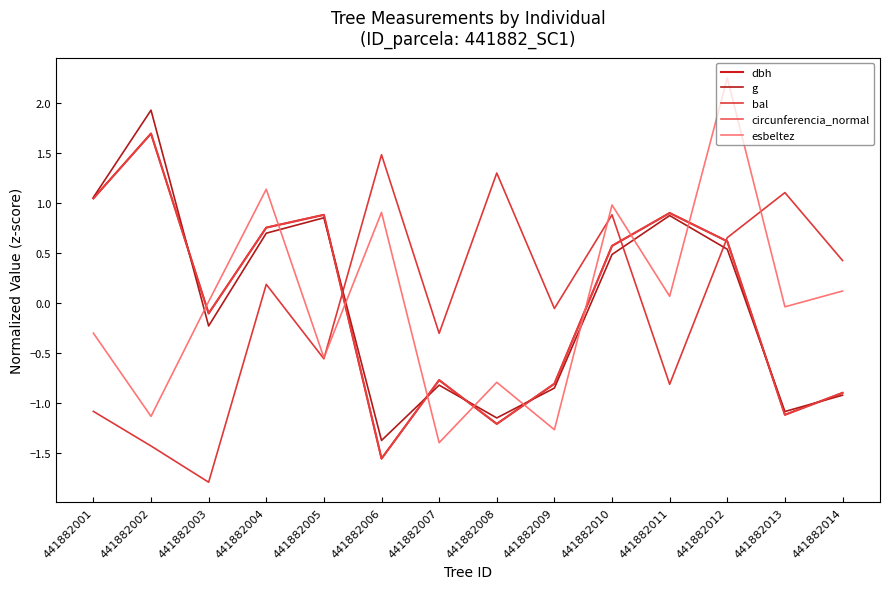

What are all the series names shown in the legend?

dbh, g, bal, circunferencia_normal, esbeltez